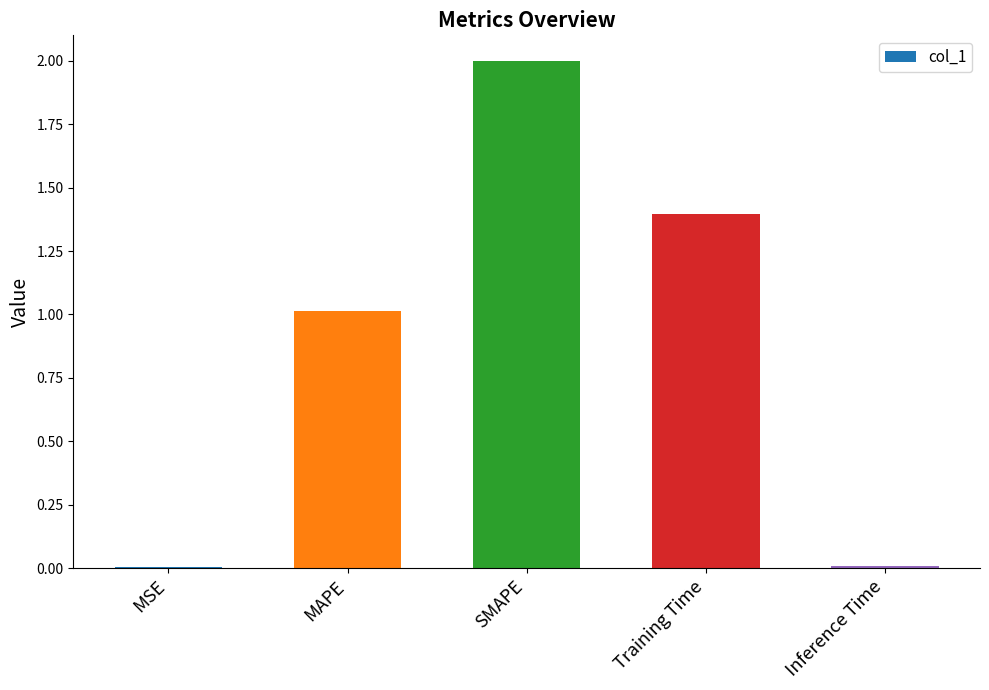

Which has a higher value, SMAPE or Inference Time?

SMAPE